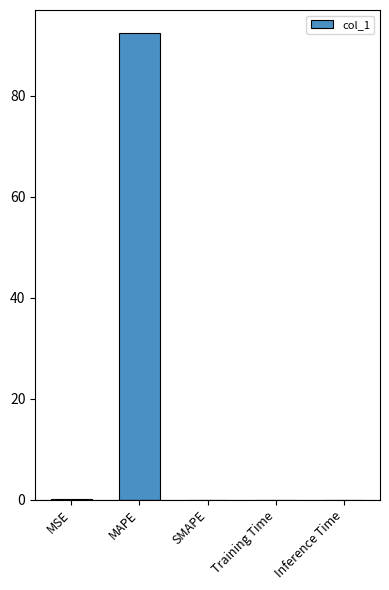

What is the sum of all values?

92.5